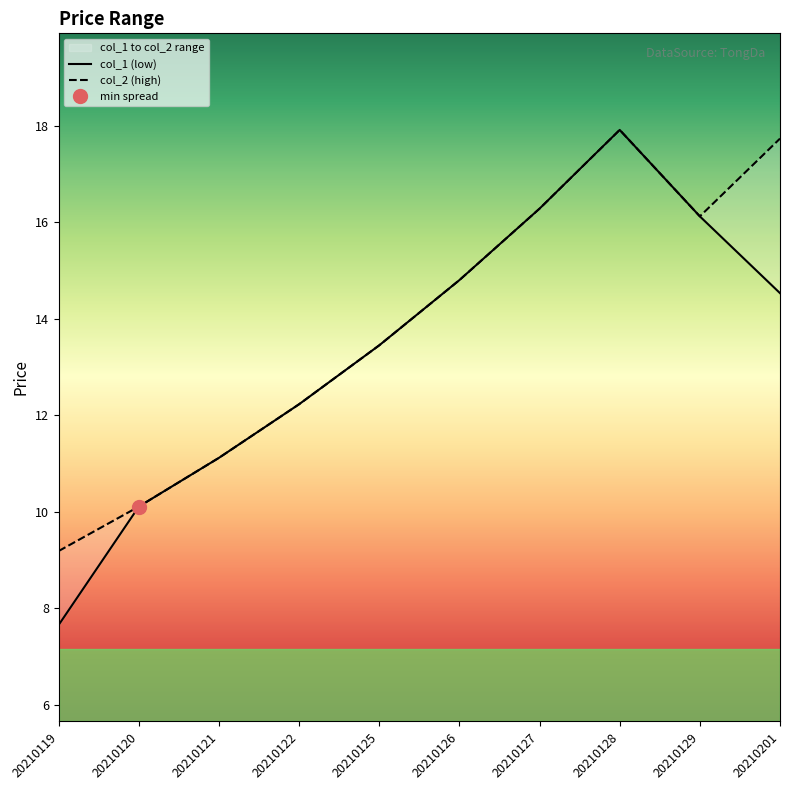

What is the minimum value shown in the chart?

7.7